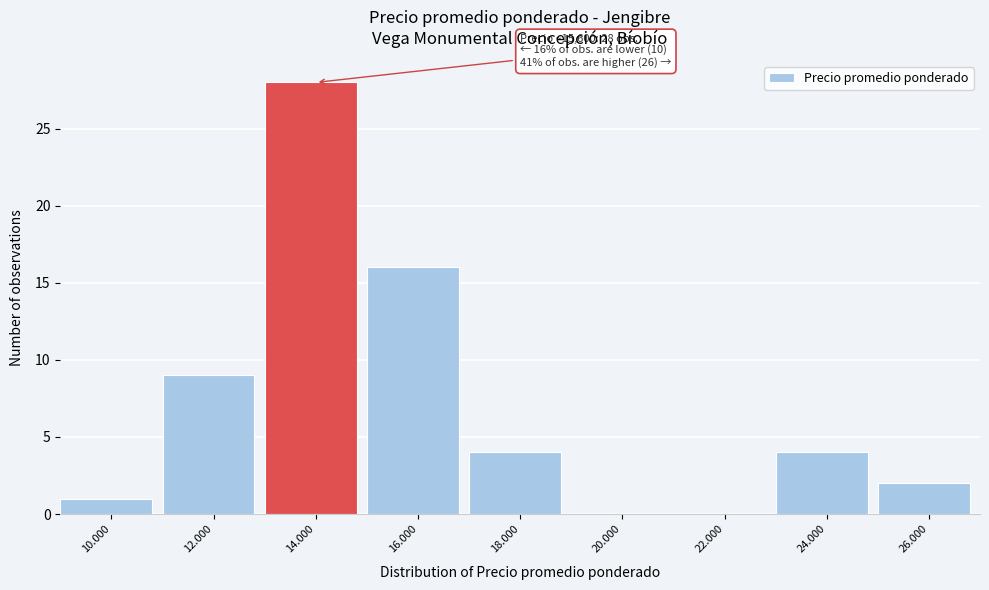

Reading left to right, transcribe all the data shown in this chart.

10.000=1	12.000=9	14.000=28	16.000=16	18.000=4	20.000=0	22.000=0	24.000=4	26.000=2